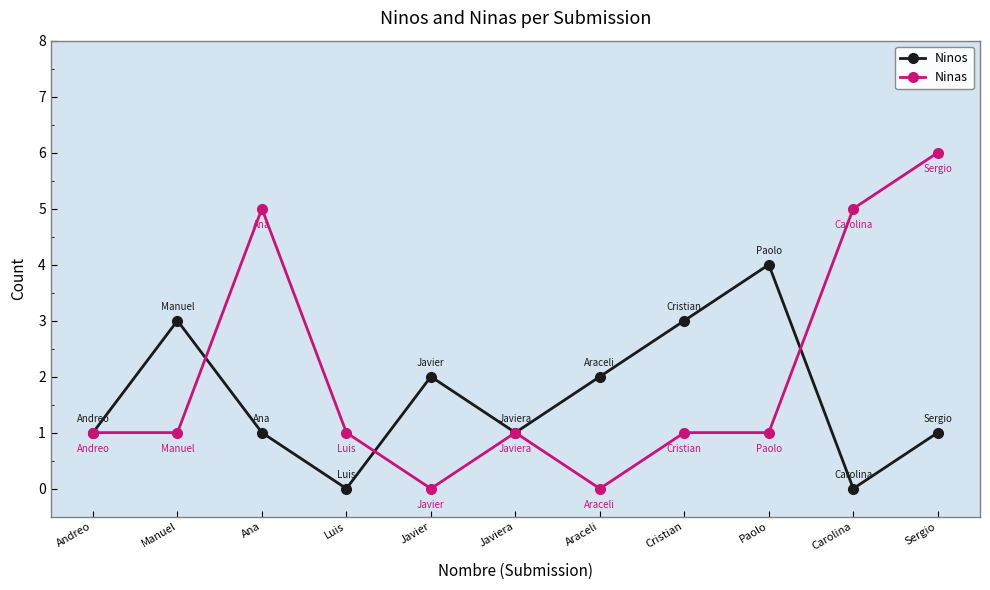

What is the value of the Ninas point at the 10th from the left?

5